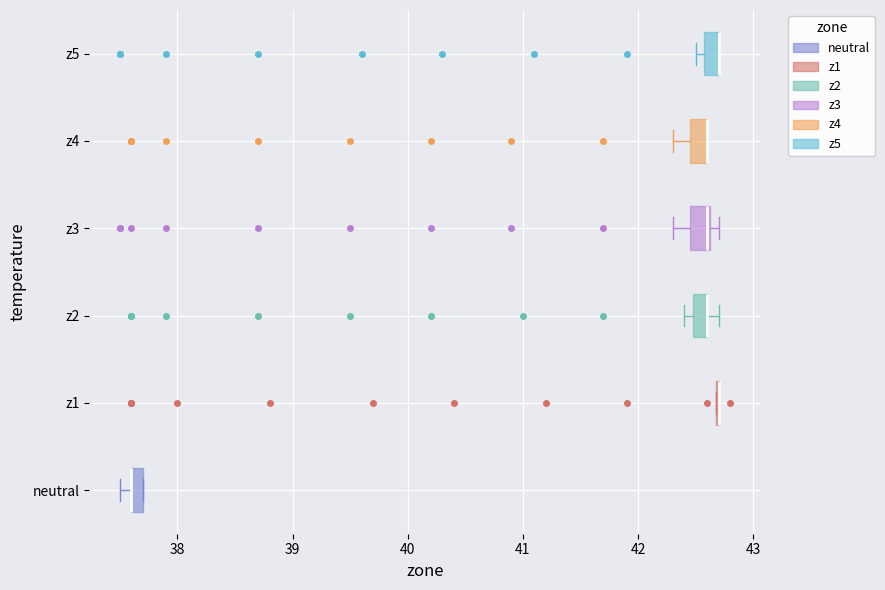

Where is the right edge of the box for z2 on the x-axis? The values are not printed on the chart, so give them approximately, as read against the axis.

42.6